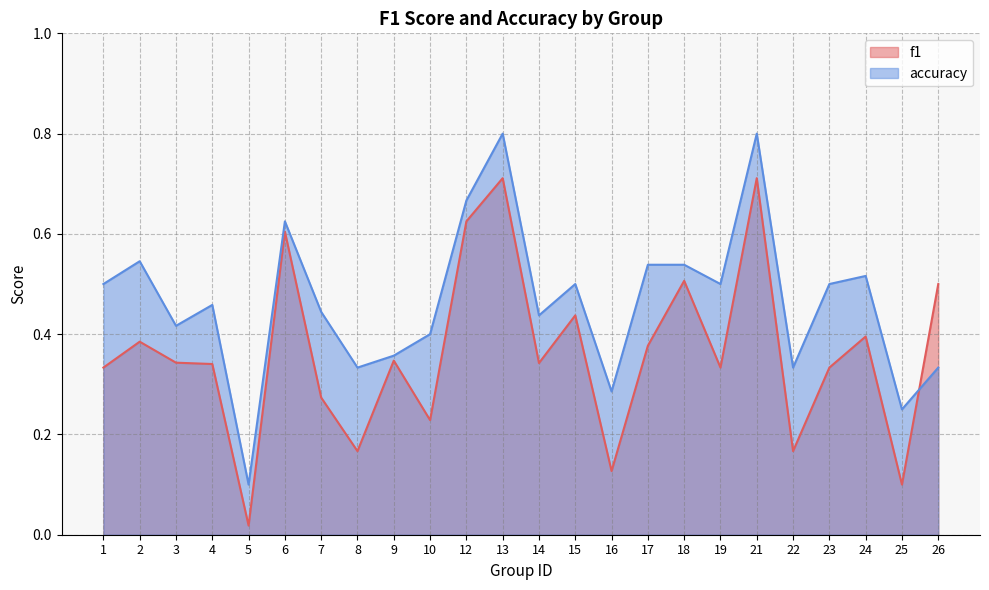

What is the total value across all series at 3?

0.8